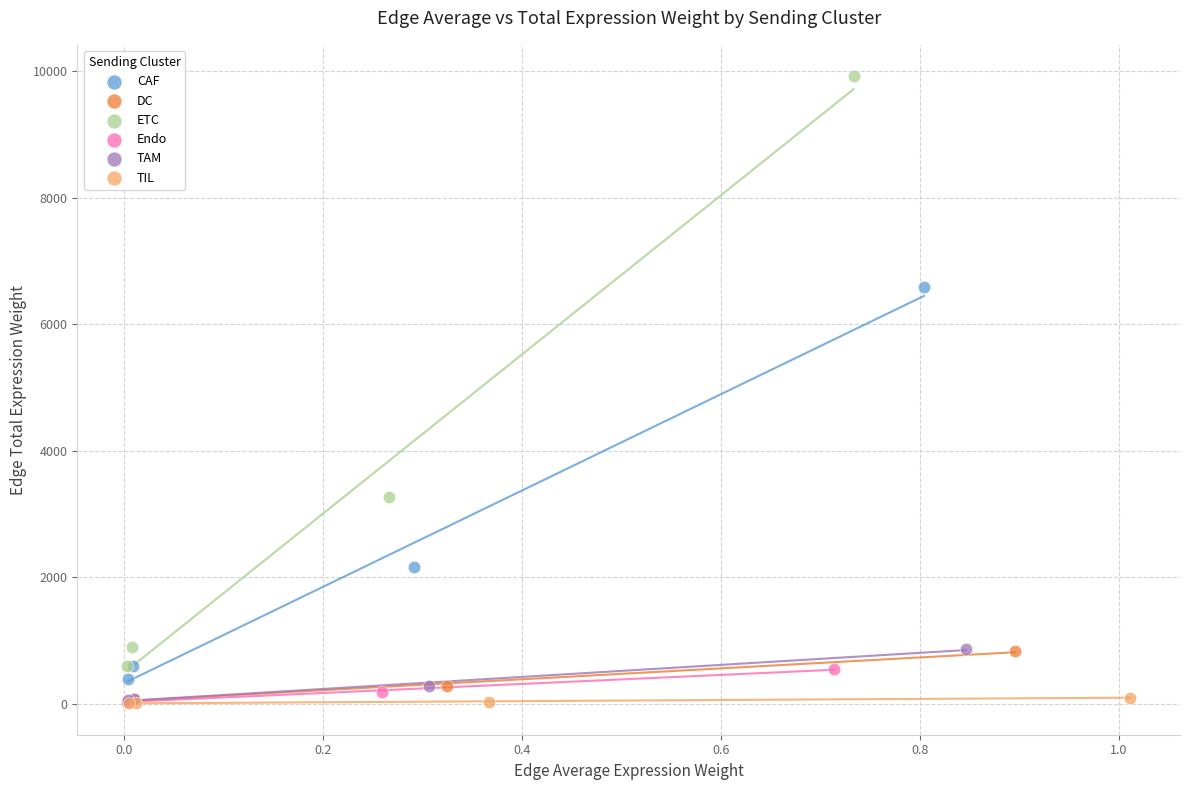

Which series contains the highest Y value?

ETC